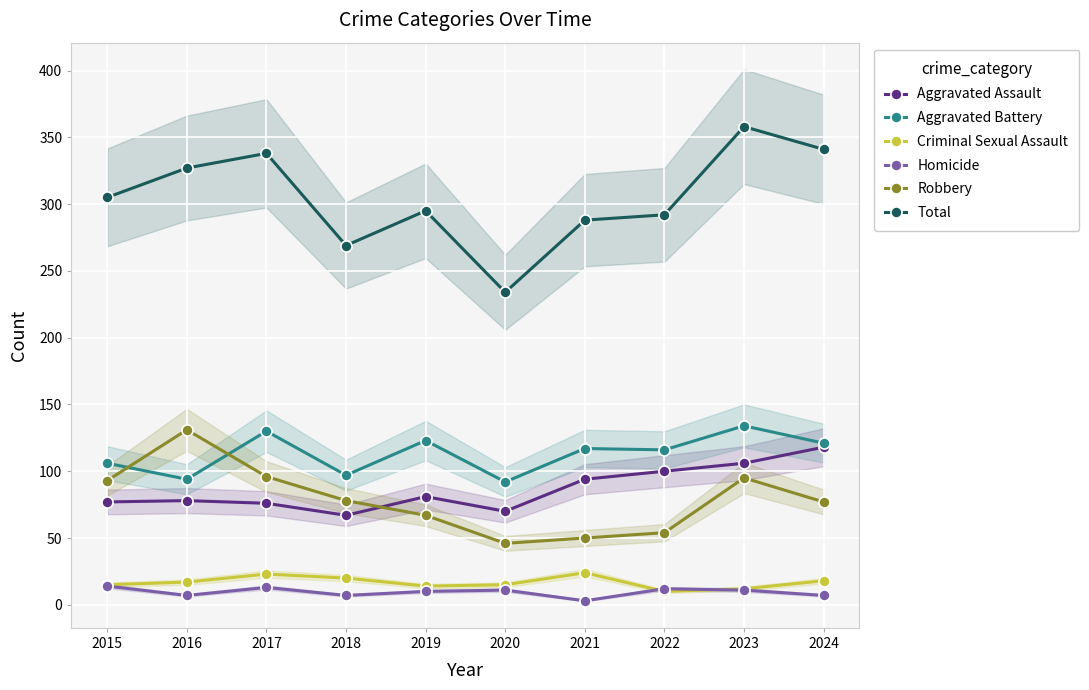

Reading left to right, extract all data points from this chart.

Aggravated Assault: 2015=77	2016=78	2017=76	2018=67	2019=81	2020=70	2021=94	2022=100	2023=106	2024=118
Aggravated Battery: 2015=106	2016=94	2017=130	2018=97	2019=123	2020=92	2021=117	2022=116	2023=134	2024=121
Criminal Sexual Assault: 2015=15	2016=17	2017=23	2018=20	2019=14	2020=15	2021=24	2022=10	2023=12	2024=18
Homicide: 2015=14	2016=7	2017=13	2018=7	2019=10	2020=11	2021=3	2022=12	2023=11	2024=7
Robbery: 2015=93	2016=131	2017=96	2018=78	2019=67	2020=46	2021=50	2022=54	2023=95	2024=77
Total: 2015=305	2016=327	2017=338	2018=269	2019=295	2020=234	2021=288	2022=292	2023=358	2024=341